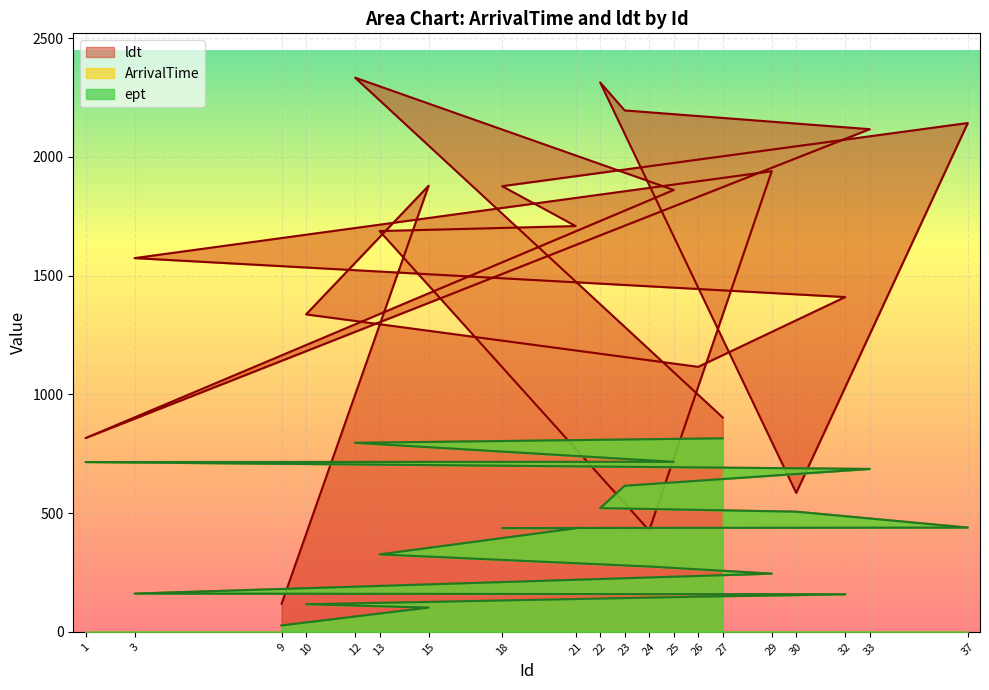

How many series are shown in this chart?

3